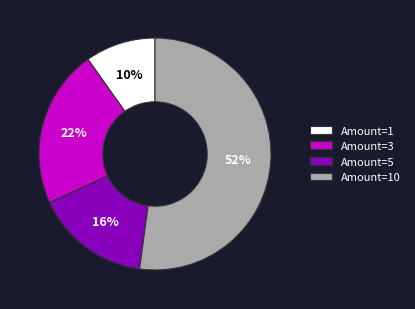

What is the smallest slice in the pie chart?

Amount=1